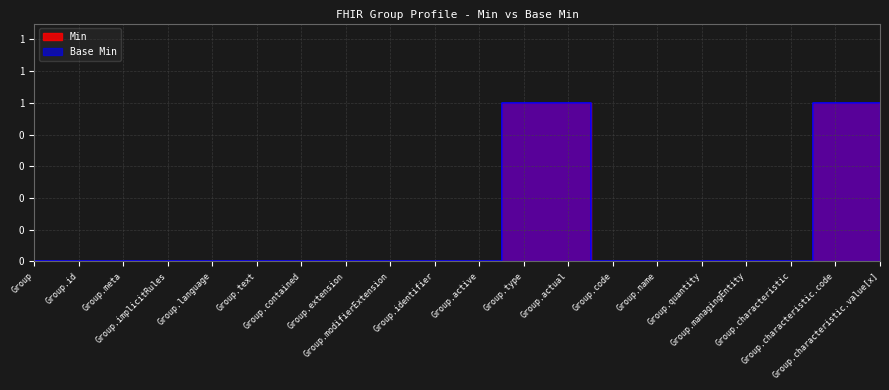

True or false: Min has more than 0 interior local peaks.

False